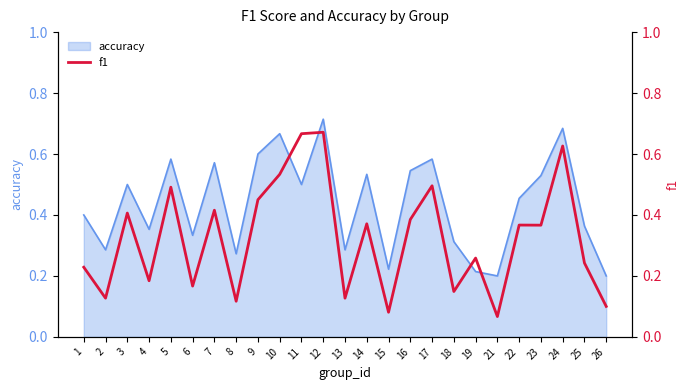

How many lines are shown in the chart?

1